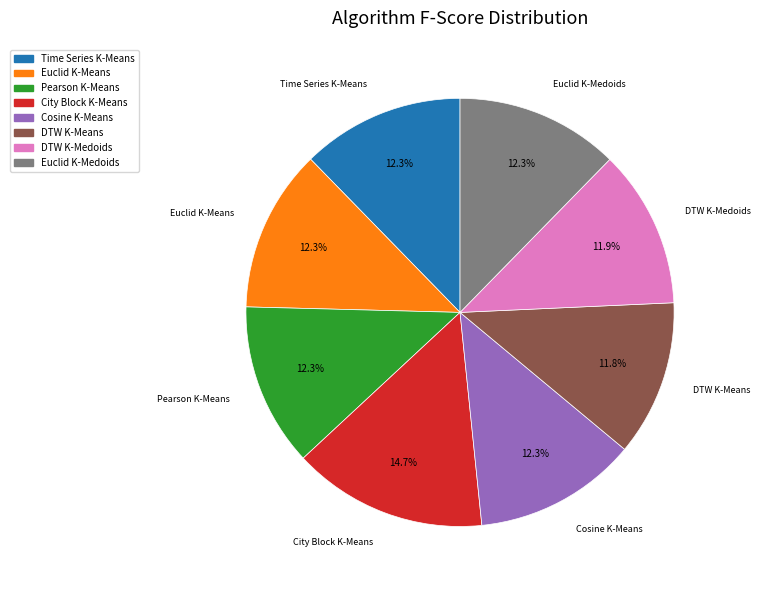

What percentage is the Cosine K-Means slice, to the nearest percent?

12%